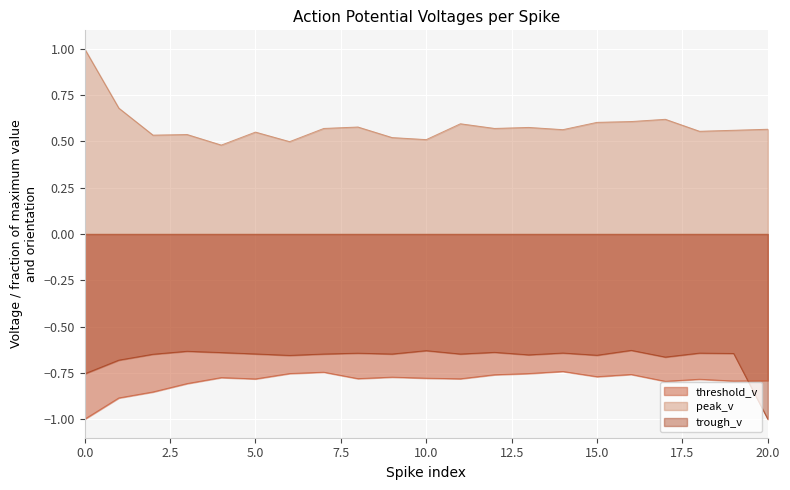

What is the sum of all threshold_v values?

-16.7